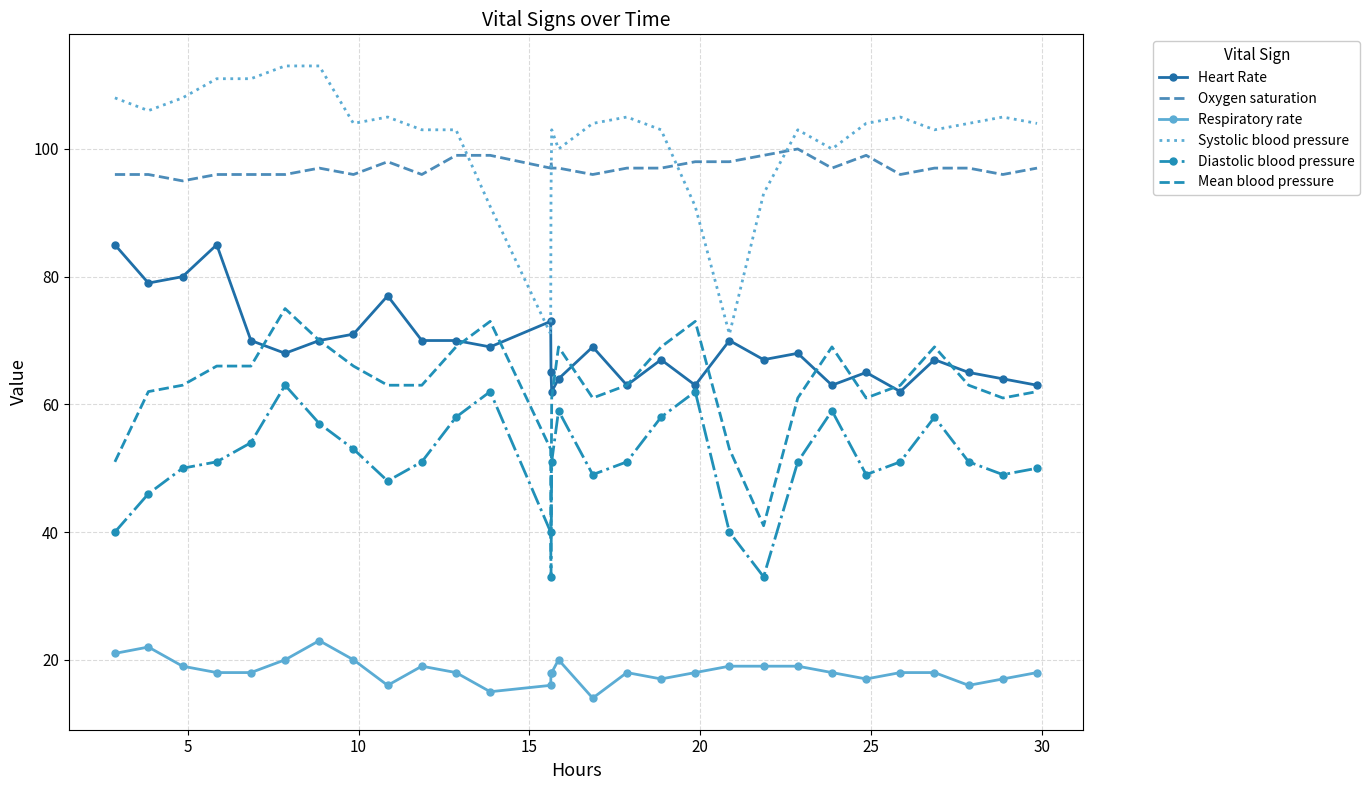

Reading left to right, extract all data points from this chart.

Heart Rate: 85	79	80	85	70	68	70	71	77	70	70	69	73	65	62	64	69	63	67	63	70	67	68	63	65	62	67	65	64	63
Oxygen saturation: 96	96	95	96	96	96	97	96	98	96	99	99	97	98	97	97	96	97	97	98	98	99	100	97	99	96	97	97	96	97
Respiratory rate: 21	22	19	18	18	20	23	20	16	19	18	15	16	18	18	20	14	18	17	18	19	19	19	18	17	18	18	16	17	18
Systolic blood pressure: 108	106	108	111	111	113	113	104	105	103	103	91	71	93	103	100	104	105	103	91	71	93	103	100	104	105	103	104	105	104
Diastolic blood pressure: 40	46	50	51	54	63	57	53	48	51	58	62	40	33	51	59	49	51	58	62	40	33	51	59	49	51	58	51	49	50
Mean blood pressure: 51	62	63	66	66	75	70	66	63	63	69	73	53	41	61	69	61	63	69	73	53	41	61	69	61	63	69	63	61	62